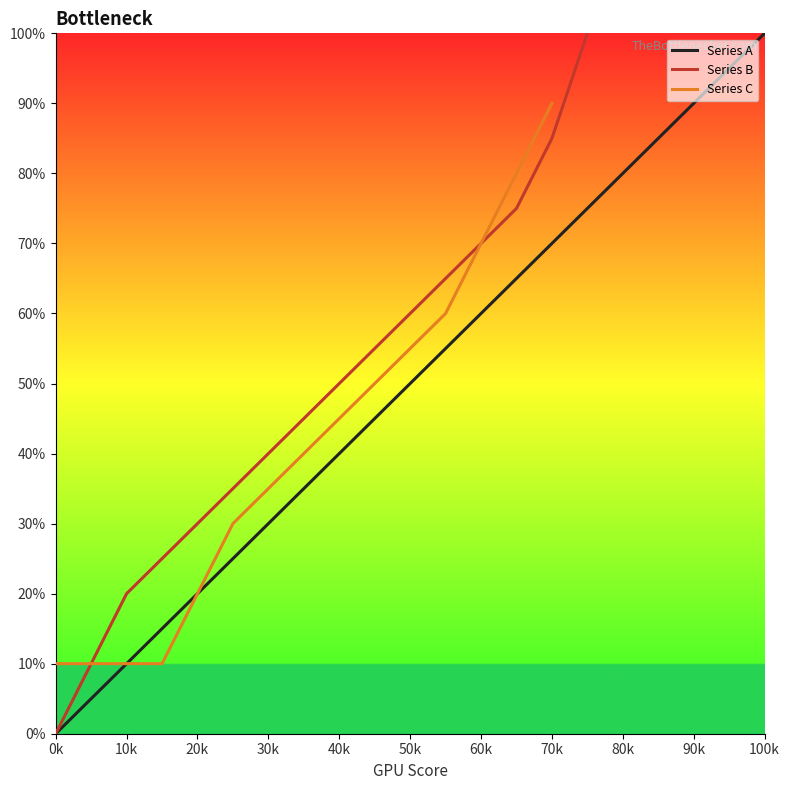

Is it true that Series A equals 90 at 90k?

True